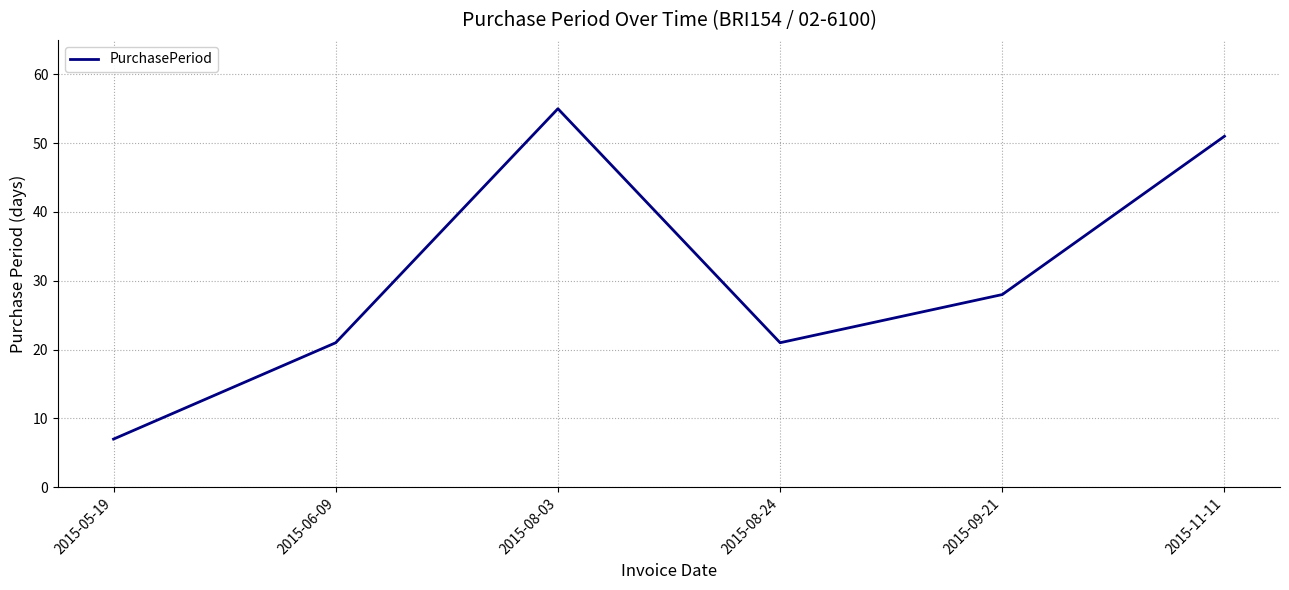

What value does the data have at 2015-11-11, to the nearest 10?

50